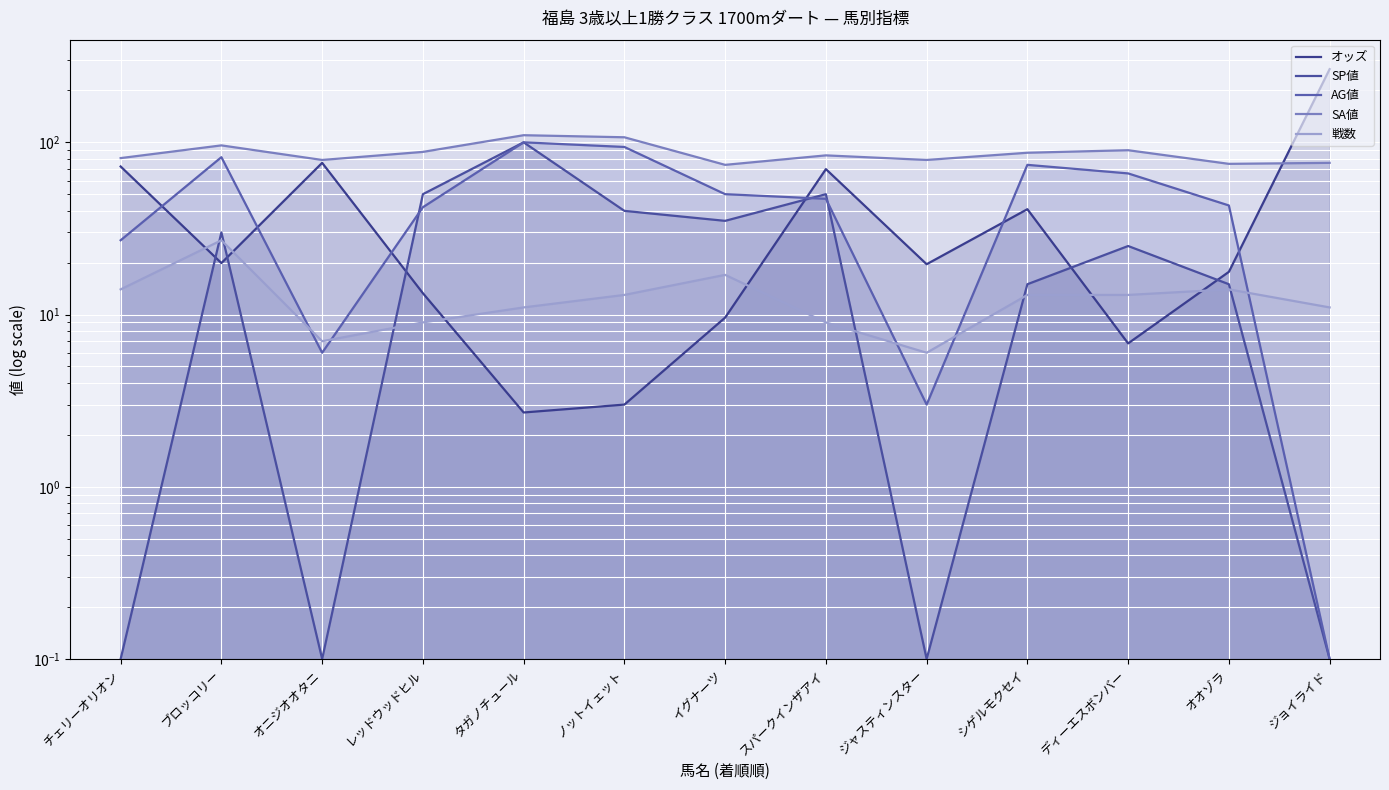

Where does the AG値 series first go above 47?

ブロッコリー